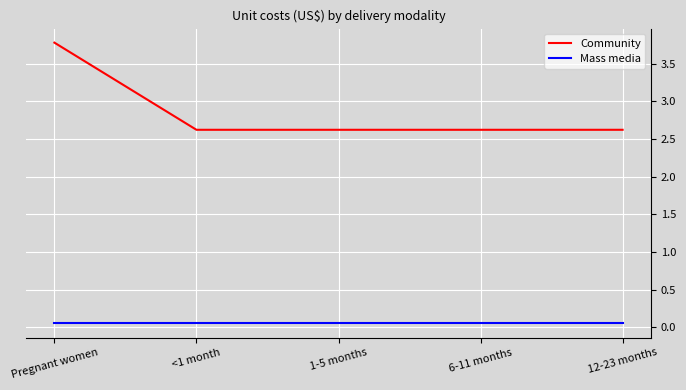

Which series has the largest total across all categories?

Community